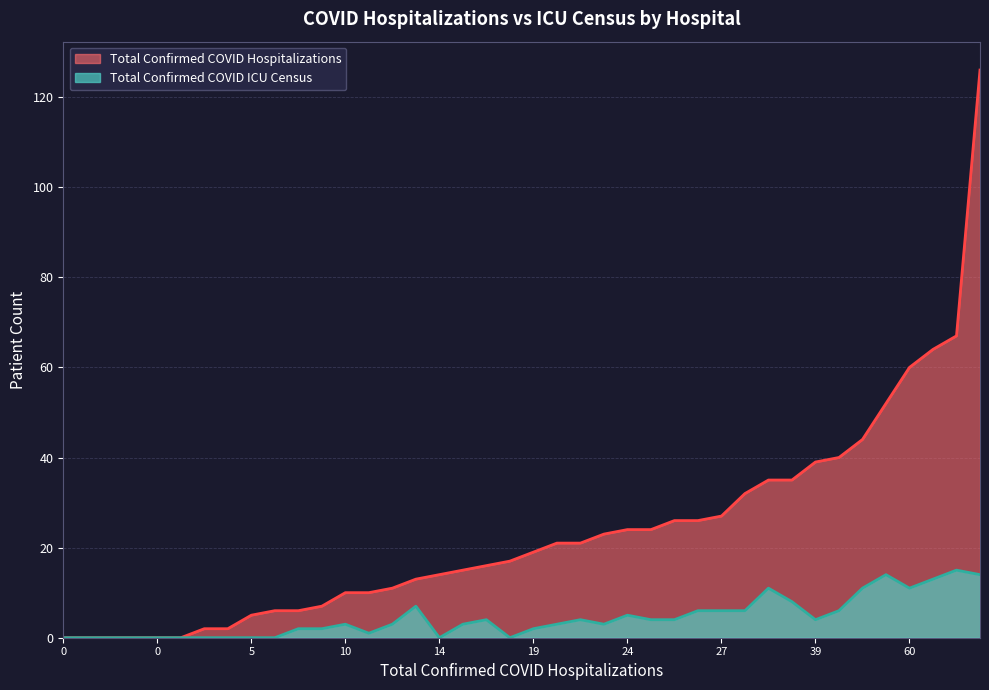

What are all the series names shown in the legend?

Total Confirmed COVID Hospitalizations, Total Confirmed COVID ICU Census